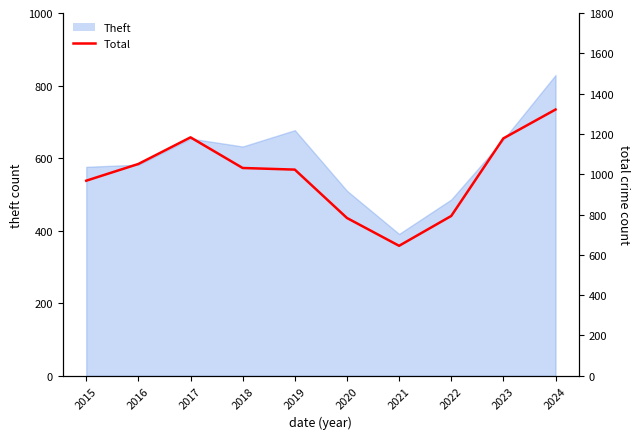

Does the chart display data point markers on the line(s)?

No